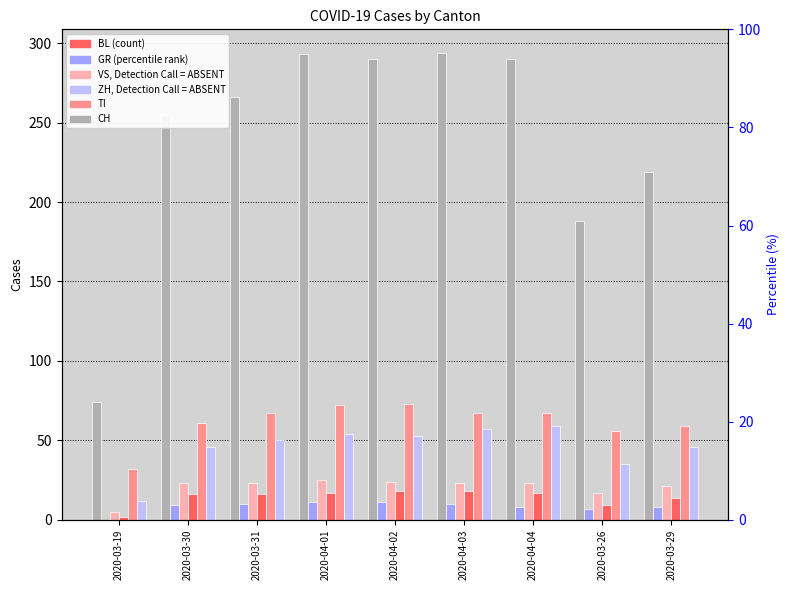

At which category does the chart reach its minimum across all series?

2020-03-19